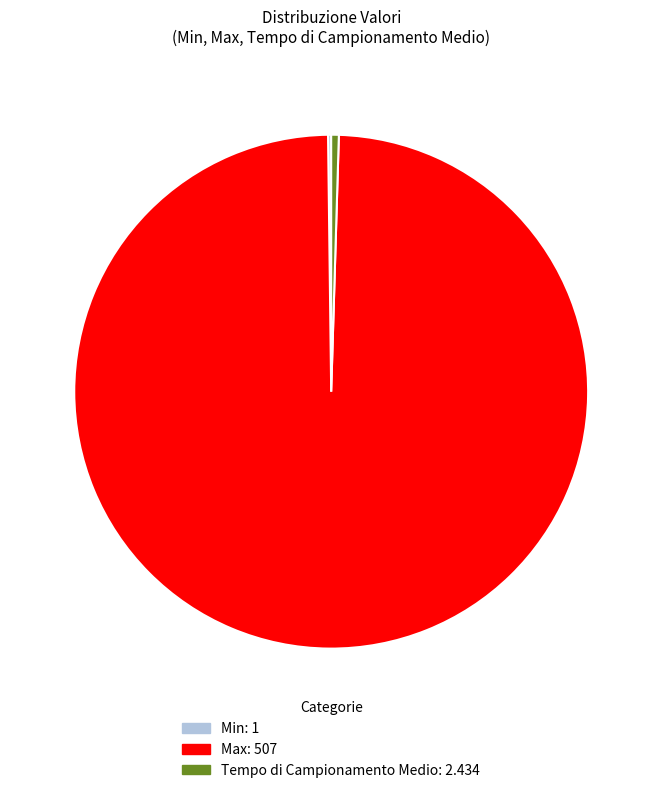

Is Max the majority of the pie?

Yes